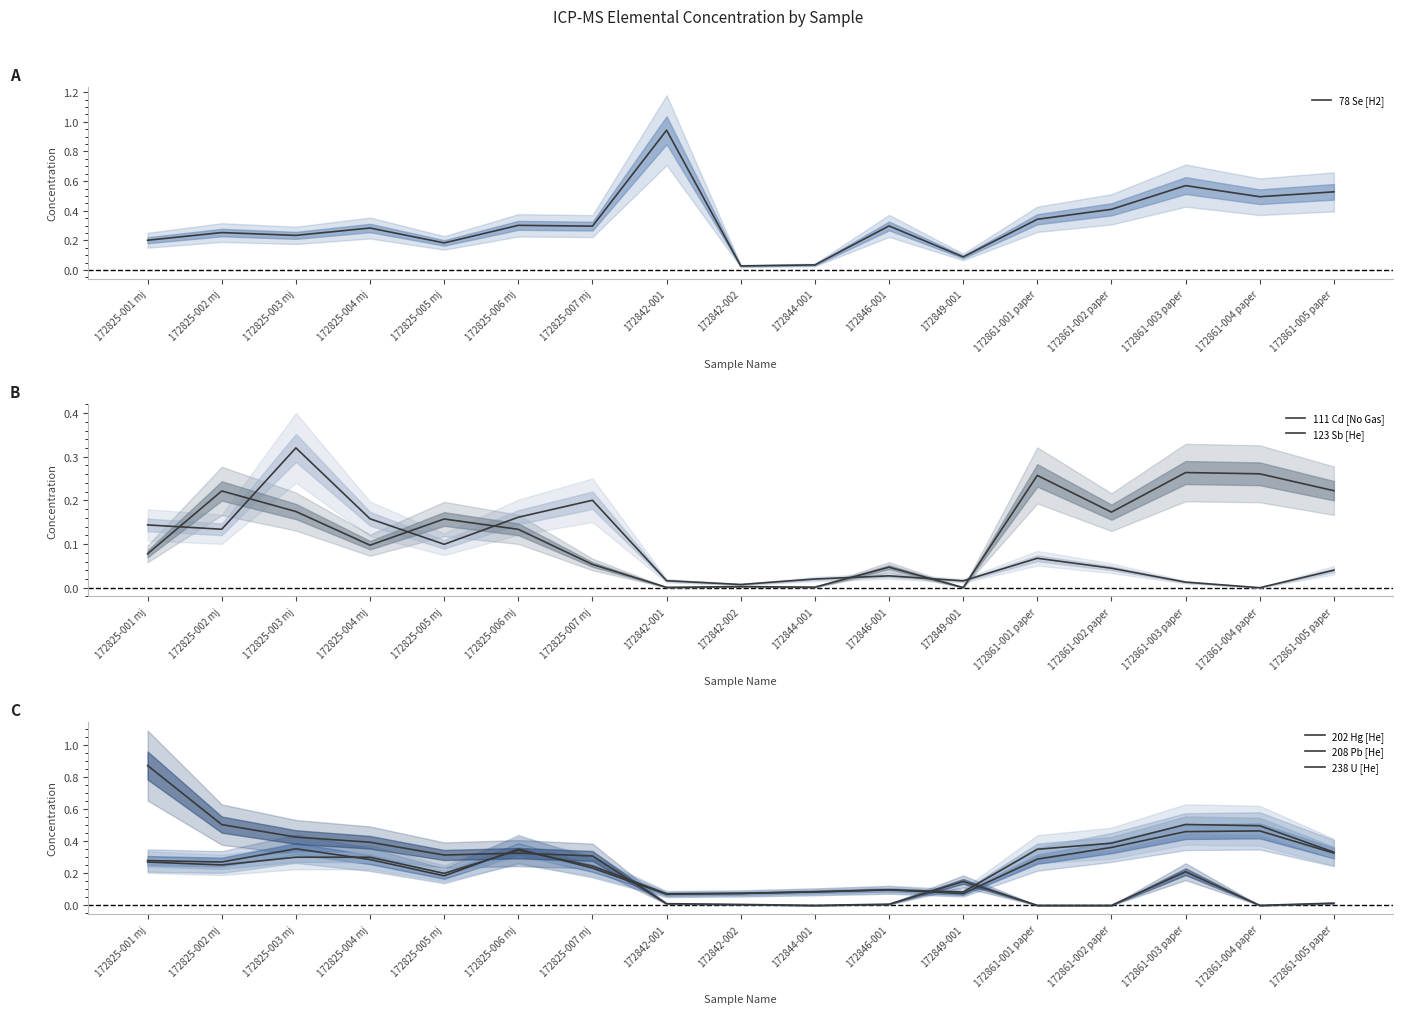

How many interior local valleys does the 123 Sb [He] series have?

5